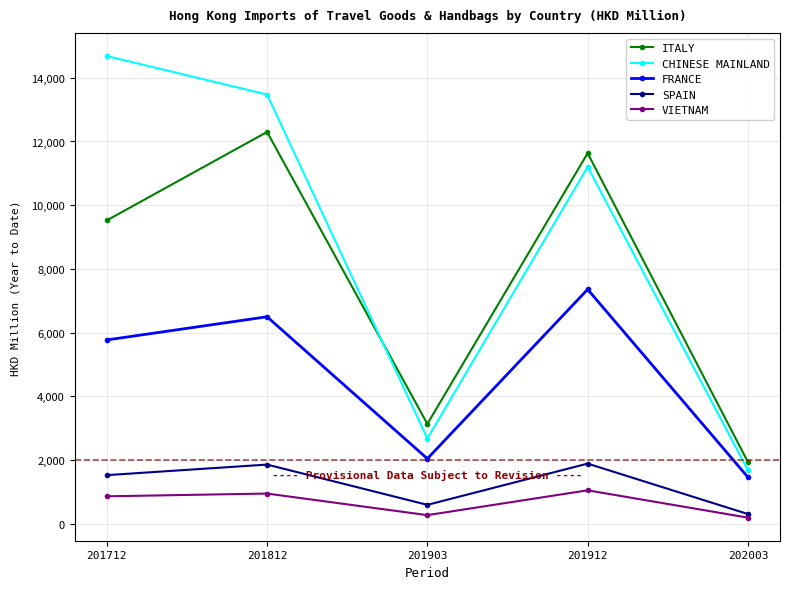

What is the maximum value for SPAIN?

1893.5